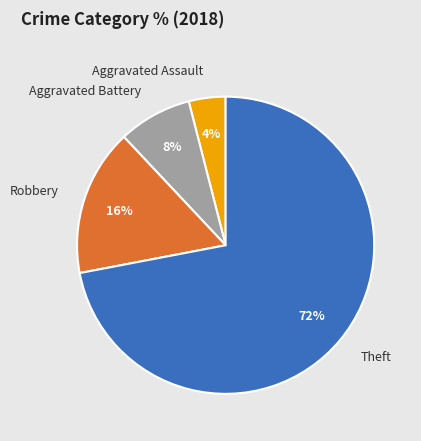

Is it true that Theft is 72% of the pie?

True